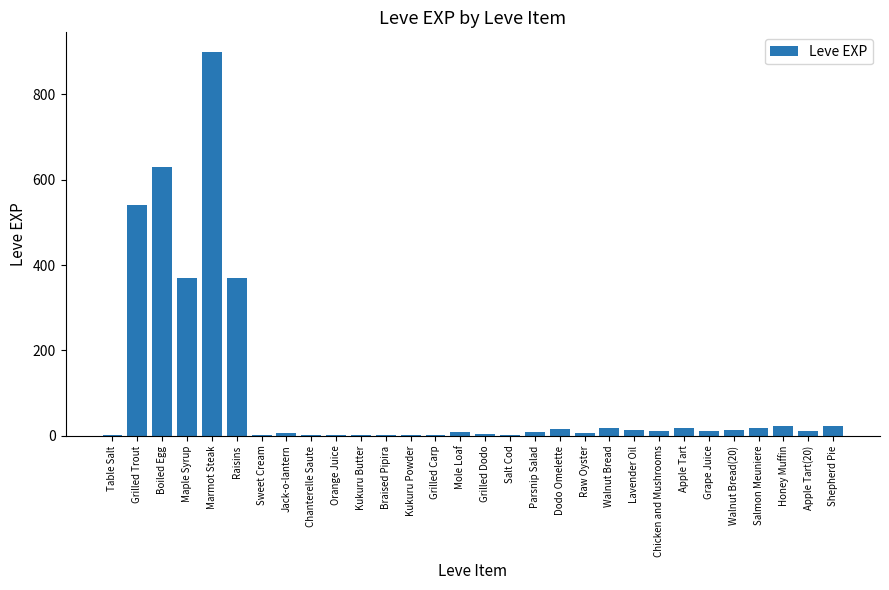

Are the bars grouped side by side (vs. stacked)?

No